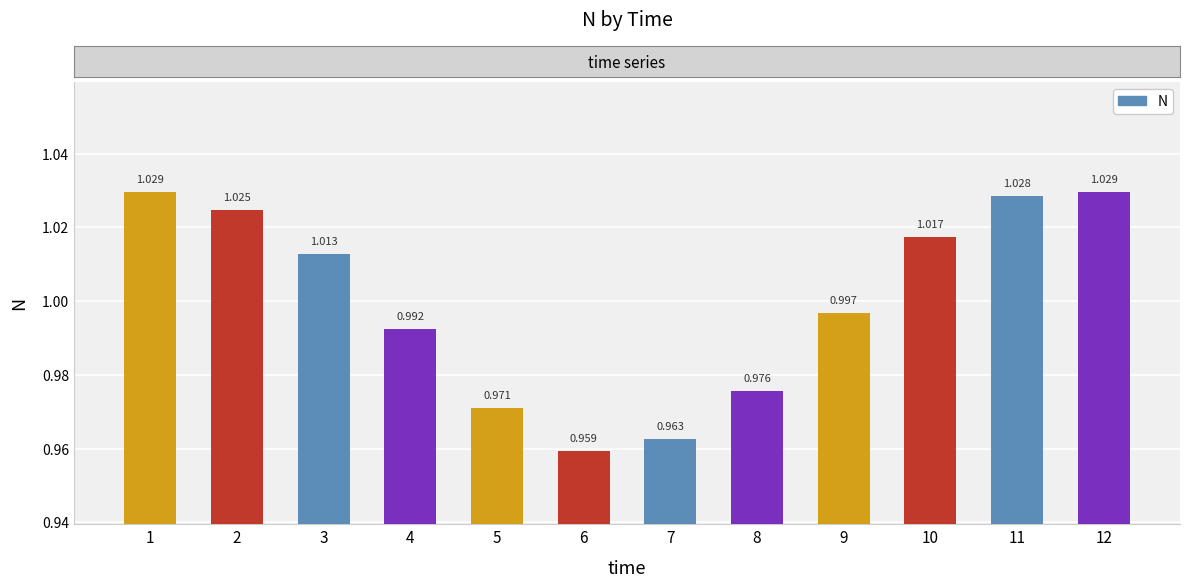

What is the approximate value at 3?

1.0